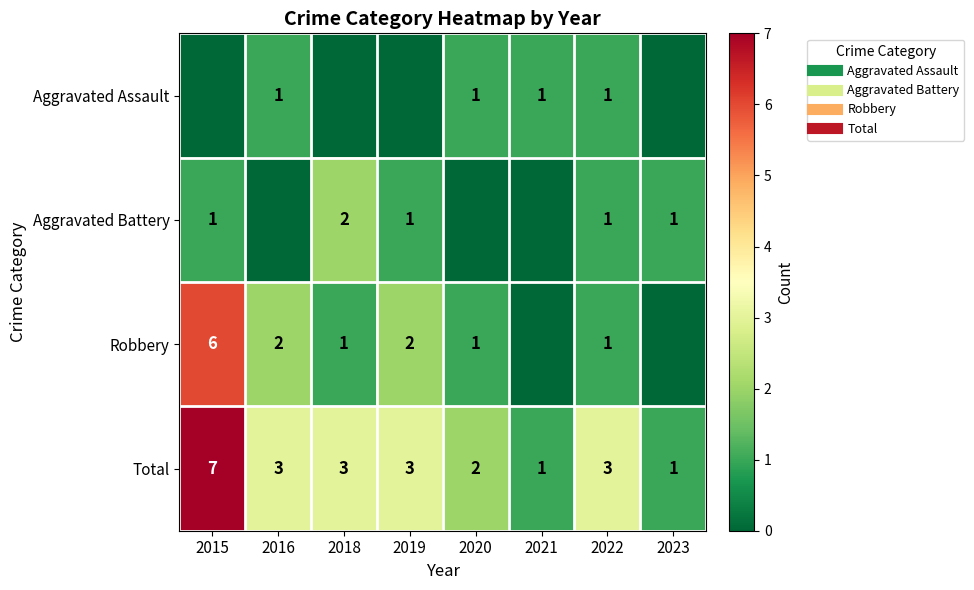

At which label does Aggravated Battery first exceed 1?

2018